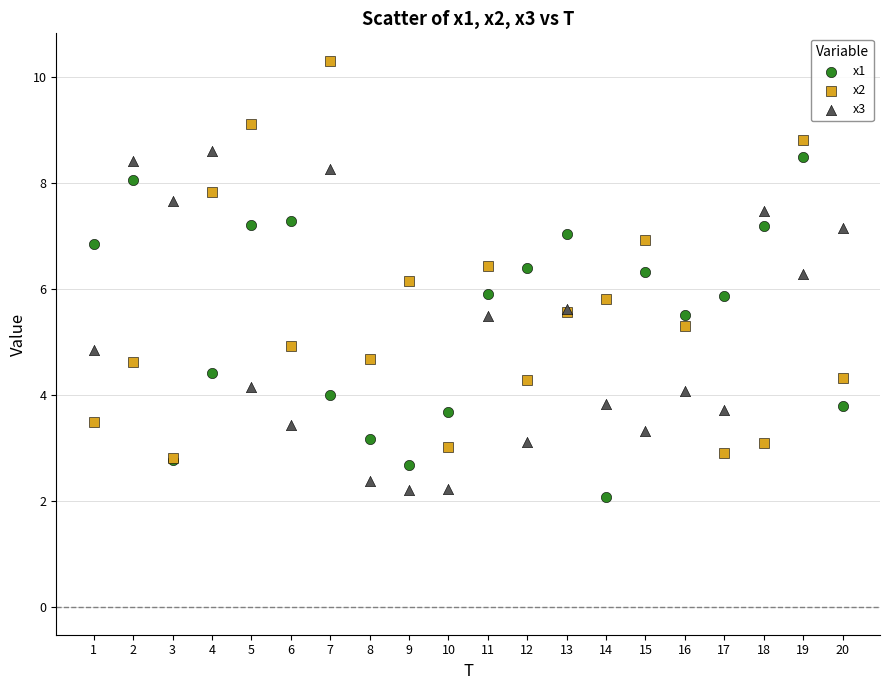

What are all the series names shown in the legend?

x1, x2, x3